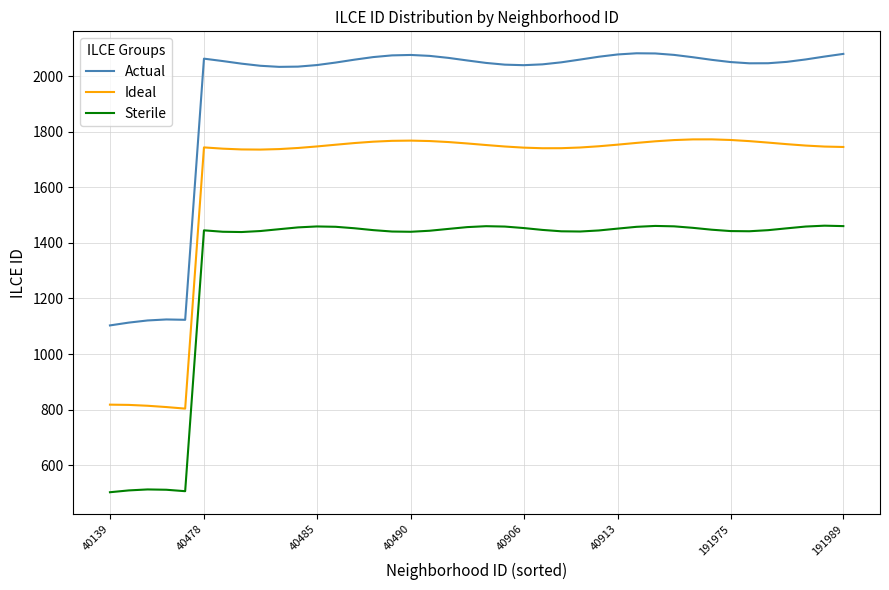

What is the average value of the Actual series?

1940.0